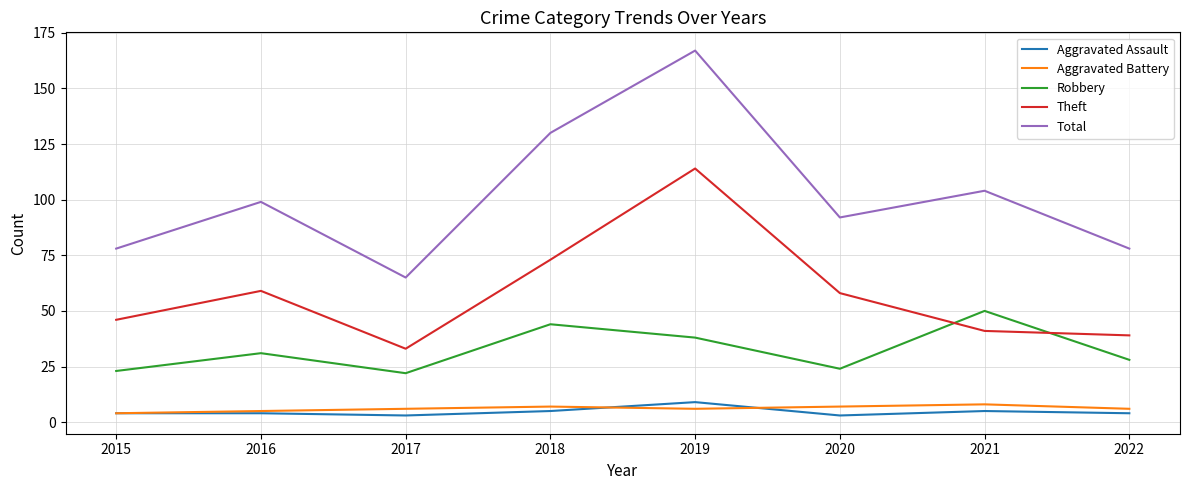

What is the lowest value of the Total series?

65